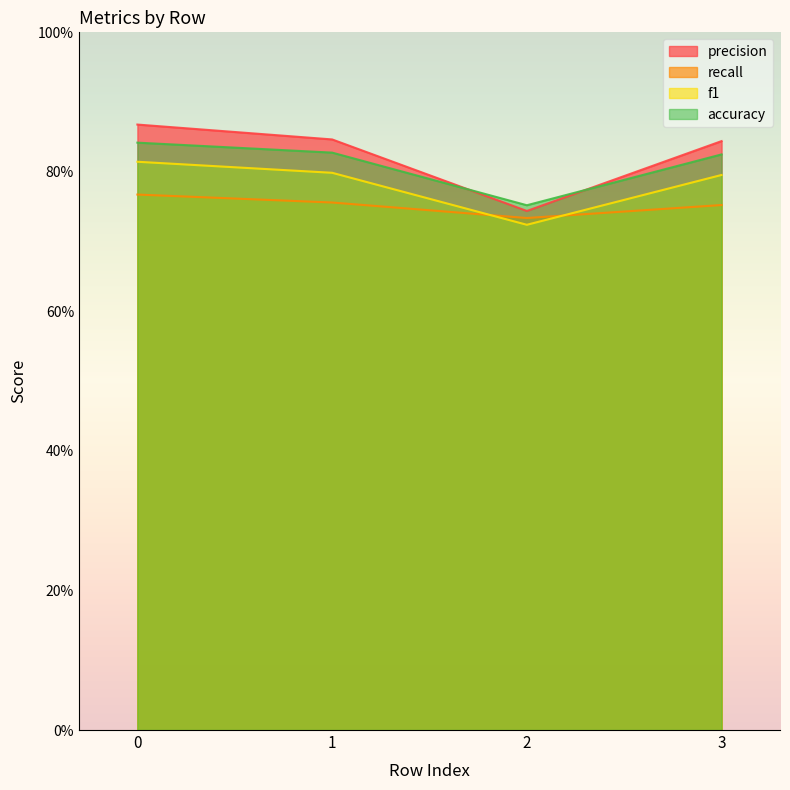

Where is f1 nearest to the value 0?

2